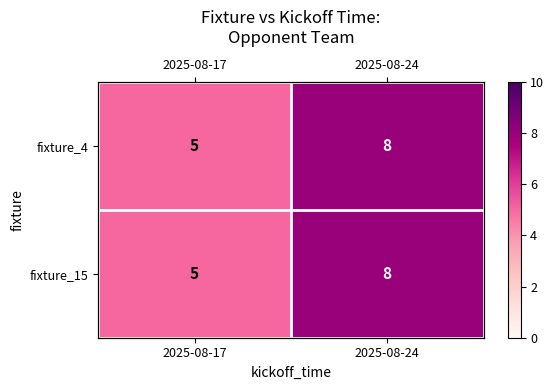

Which series has the widest spread of values?

fixture_4